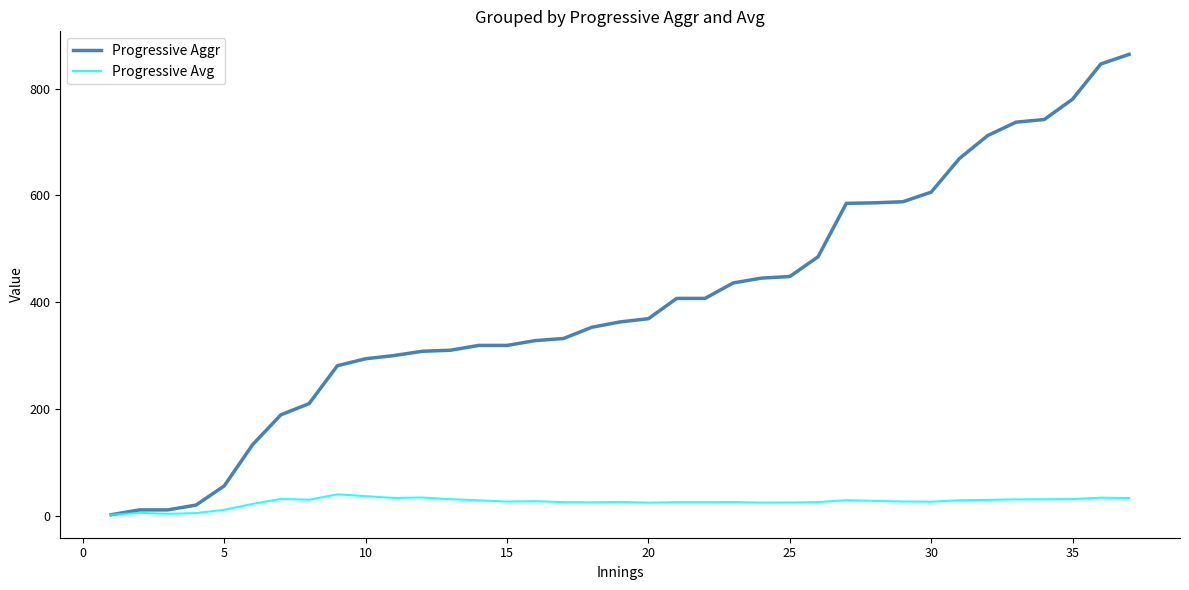

List the series in order of their overall mean, highest first.

Progressive Aggr, Progressive Avg